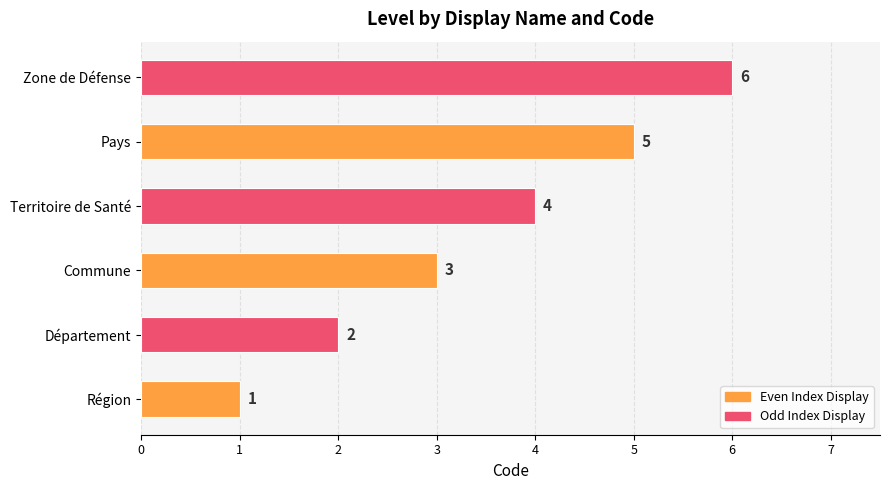

Which label corresponds to the largest value in the chart?

Zone de Défense